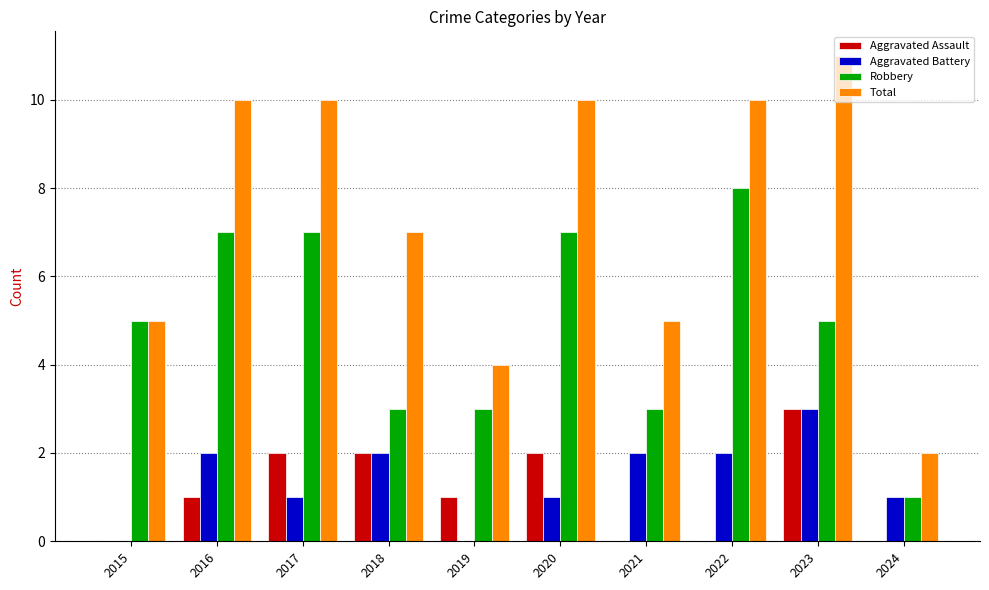

What is the sum of all Total values?

74